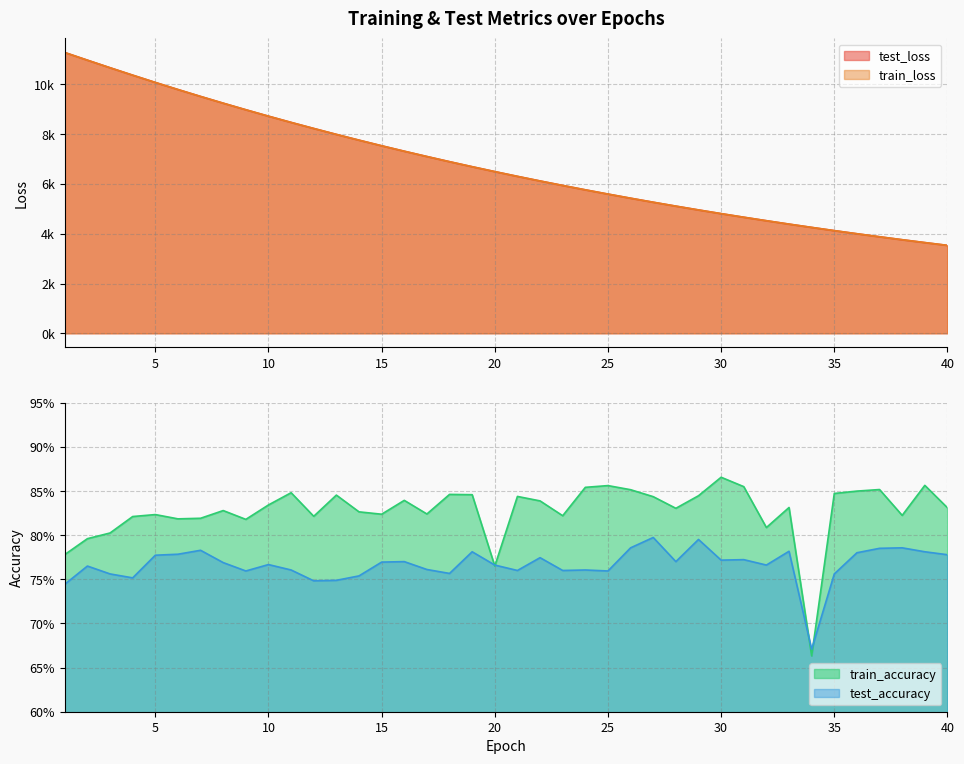

Where is the first local minimum for test_accuracy?

4